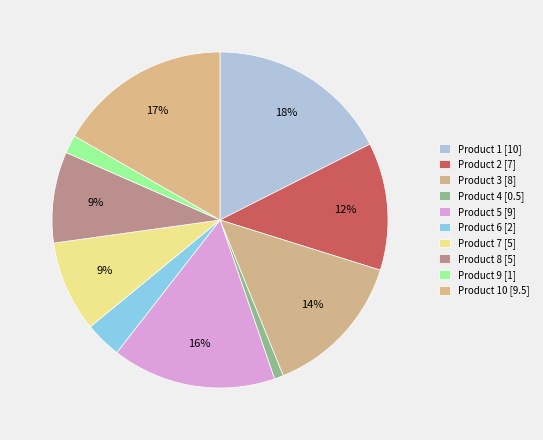

Count the number of slices in the pie.

10